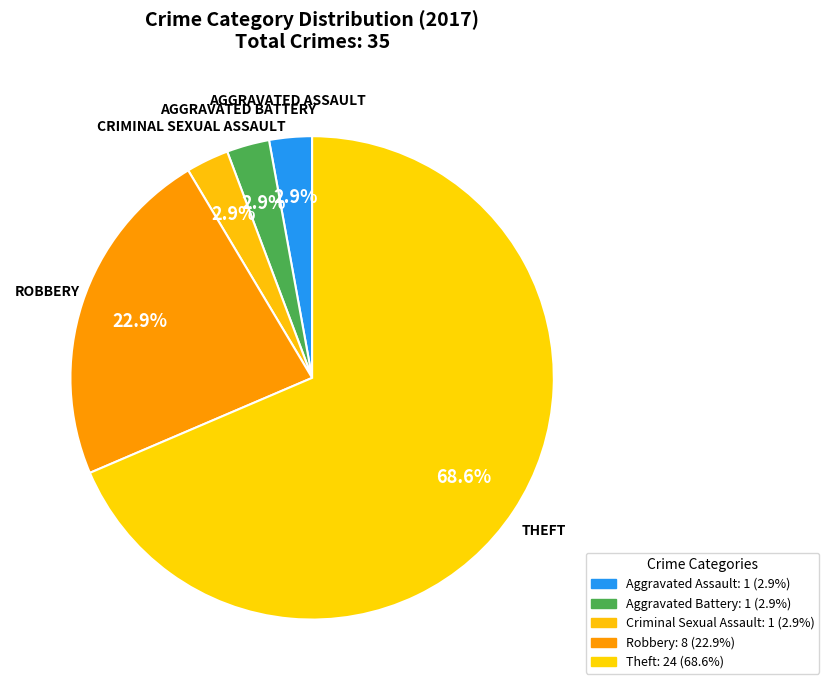

Count the number of slices in the pie.

5